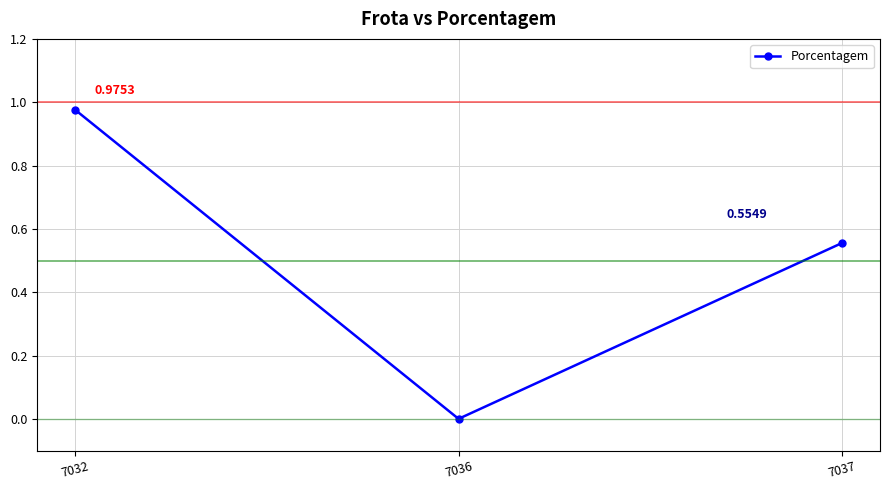

What is the change in value from 7032 to 7037?

-0.4